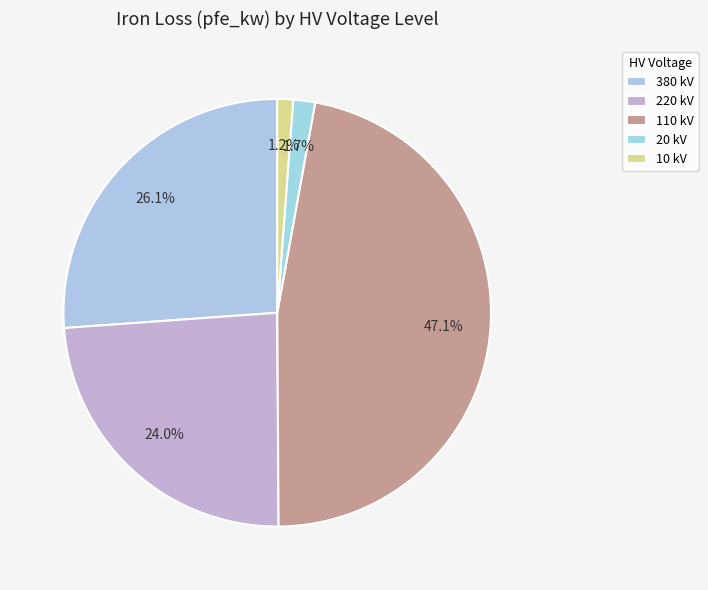

How many slices are in this pie chart?

5